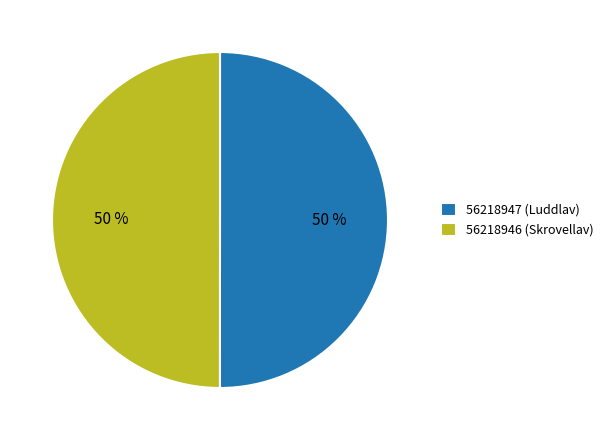

Is it true that 56218947 (Luddlav) is 65% of the pie?

False